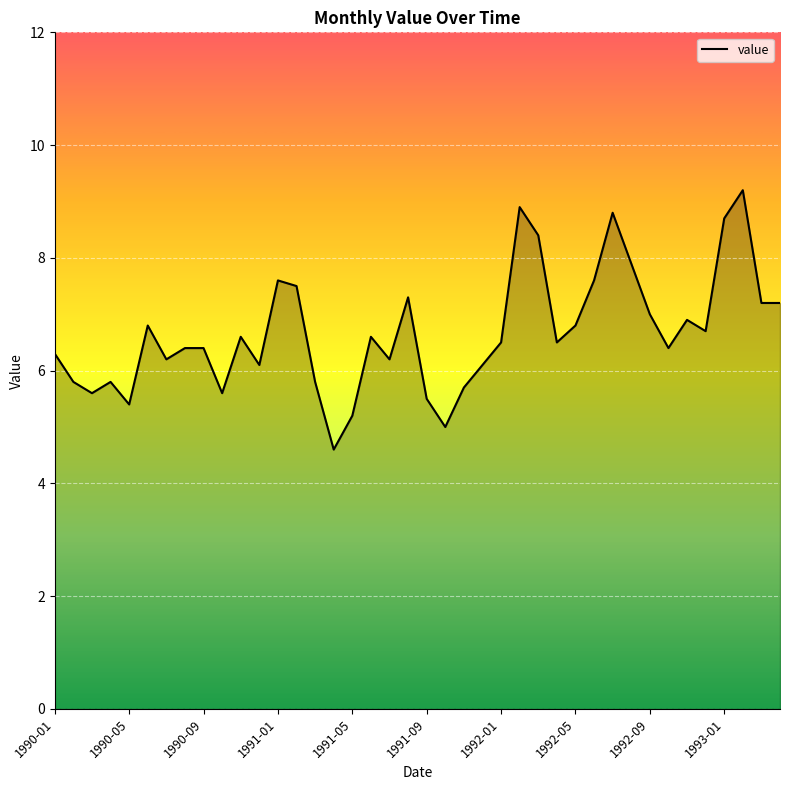

What is the approximate value at 1991-01?

7.6